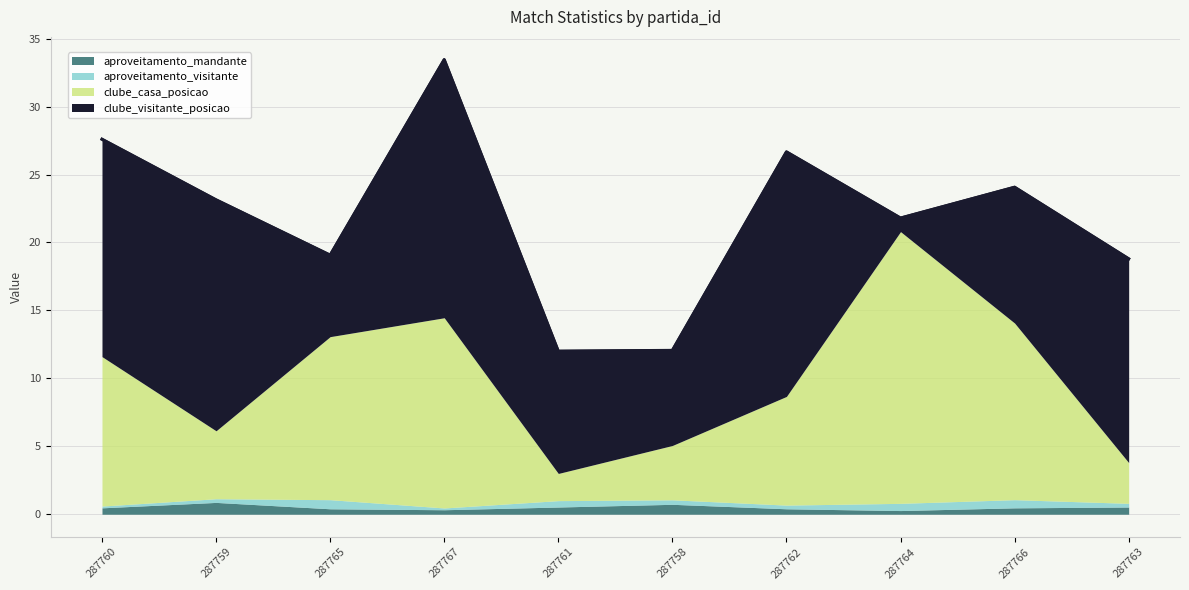

How many interior local peaks does the aproveitamento_mandante series have?

2